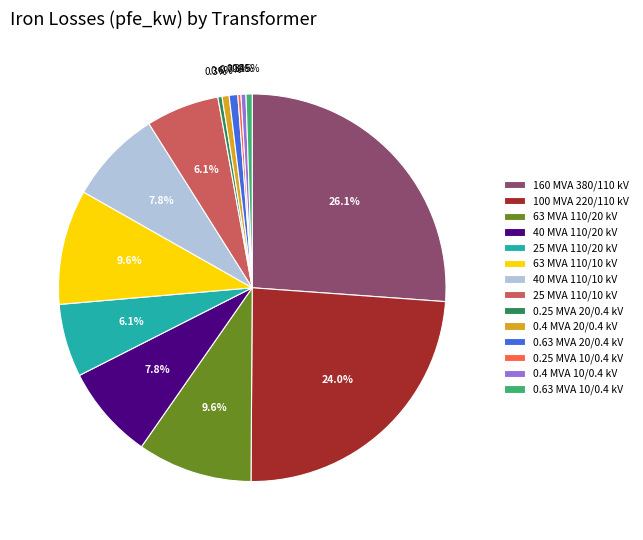

What is the ratio of the value at 40 MVA 110/20 kV to the value at 0.63 MVA 10/0.4 kV?

15.3